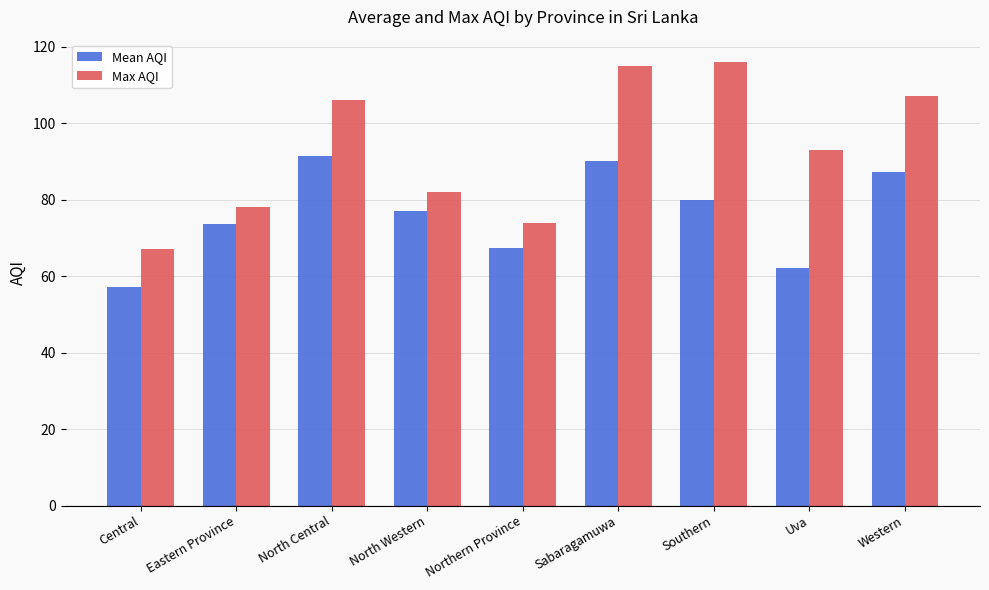

What position from the right is North Western?

6